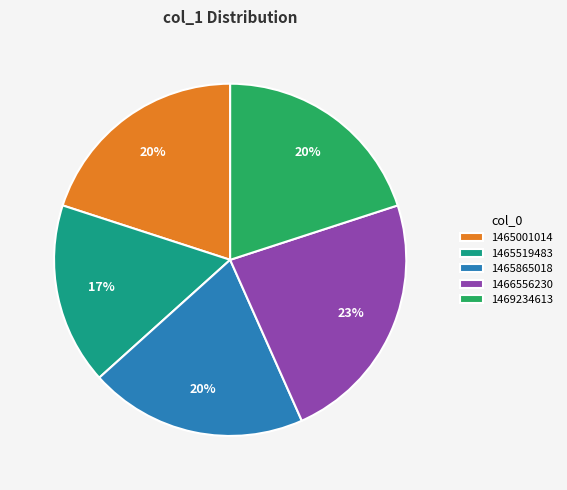

Does 1465865018 account for over 50% of the chart?

No